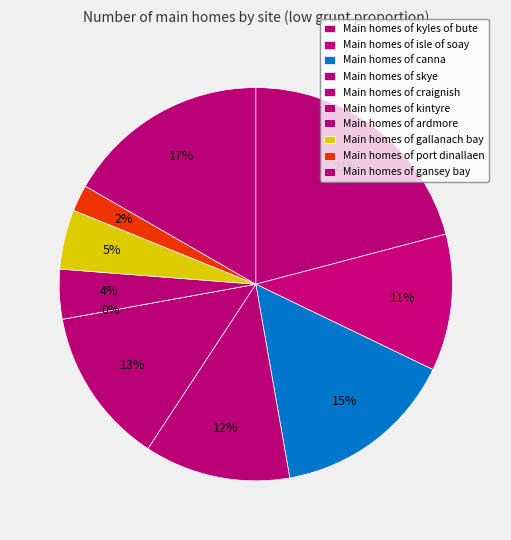

To the nearest percent, what is the difference between the largest and smallest slice percentages?

21%